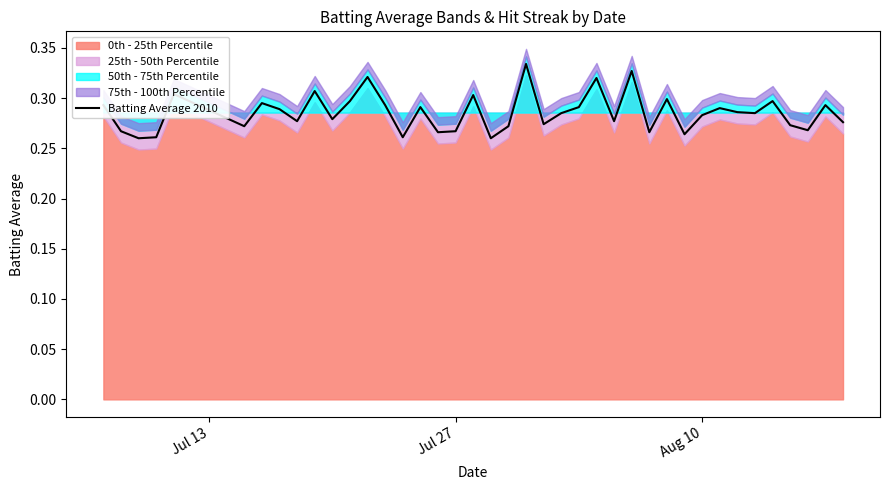

What is the sum of all values?

11.4